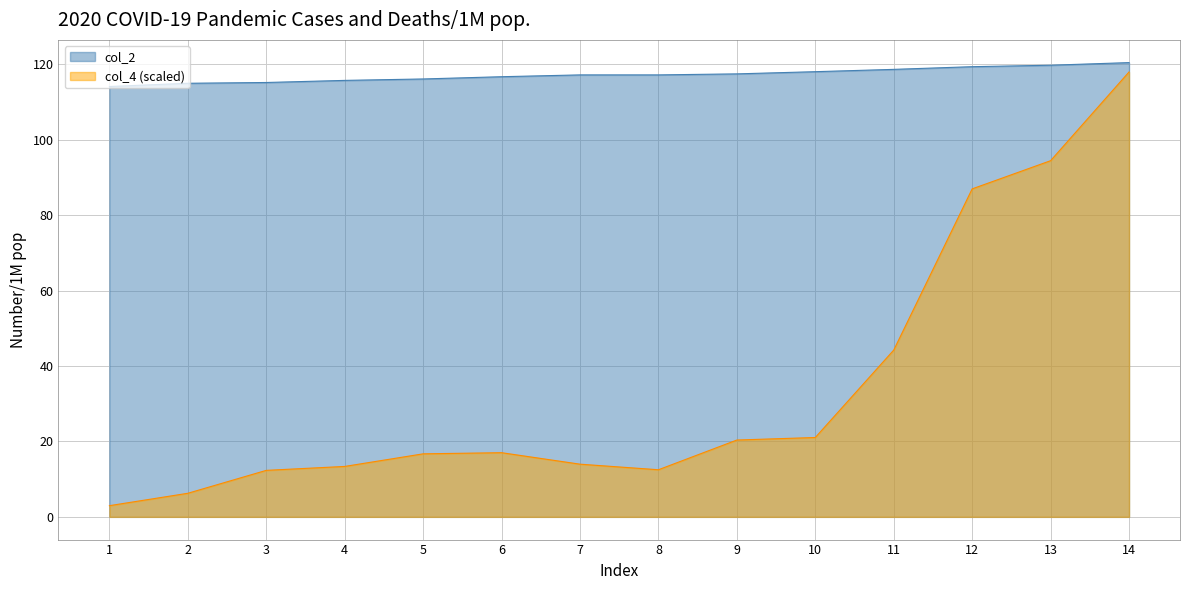

How many data points does each series have?

14